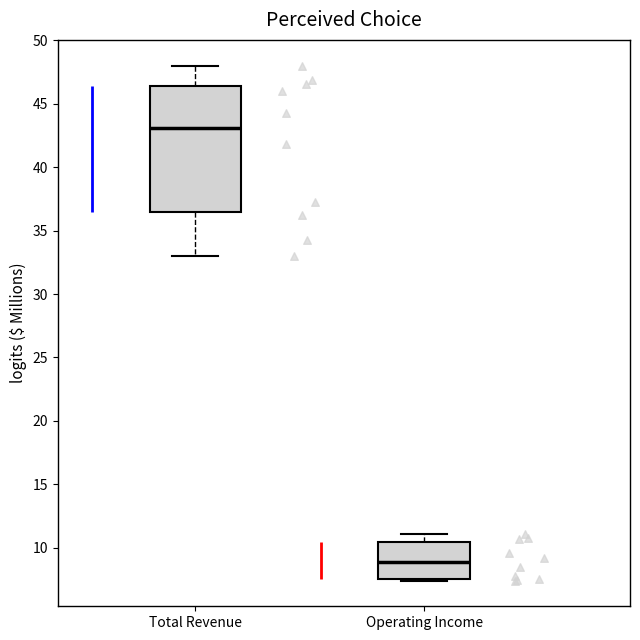

Comparing the boxes themselves (not the whiskers), which one is the tallest?

Total Revenue